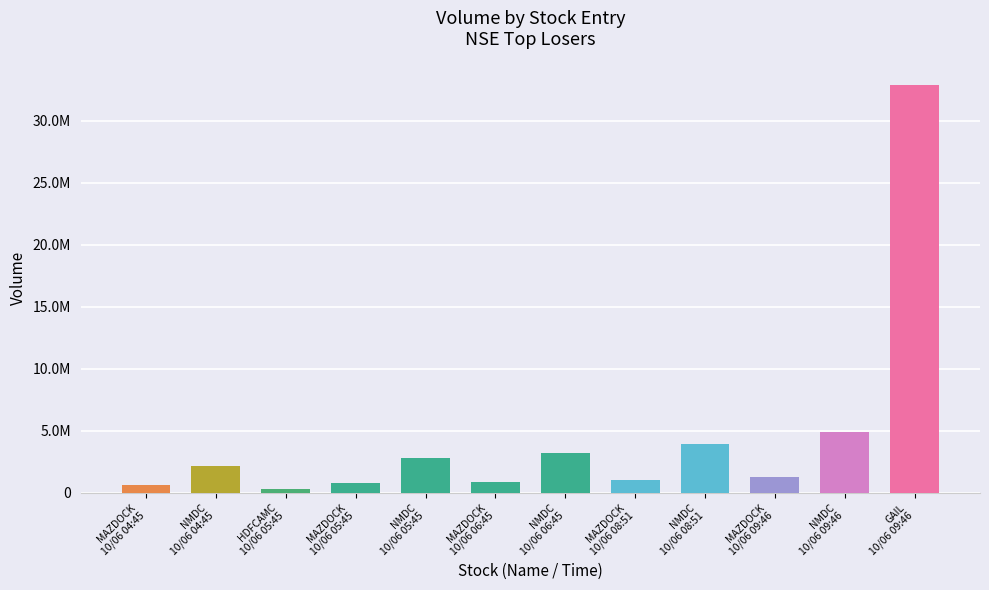

What is the value of the 5th bar from the left?

2752685